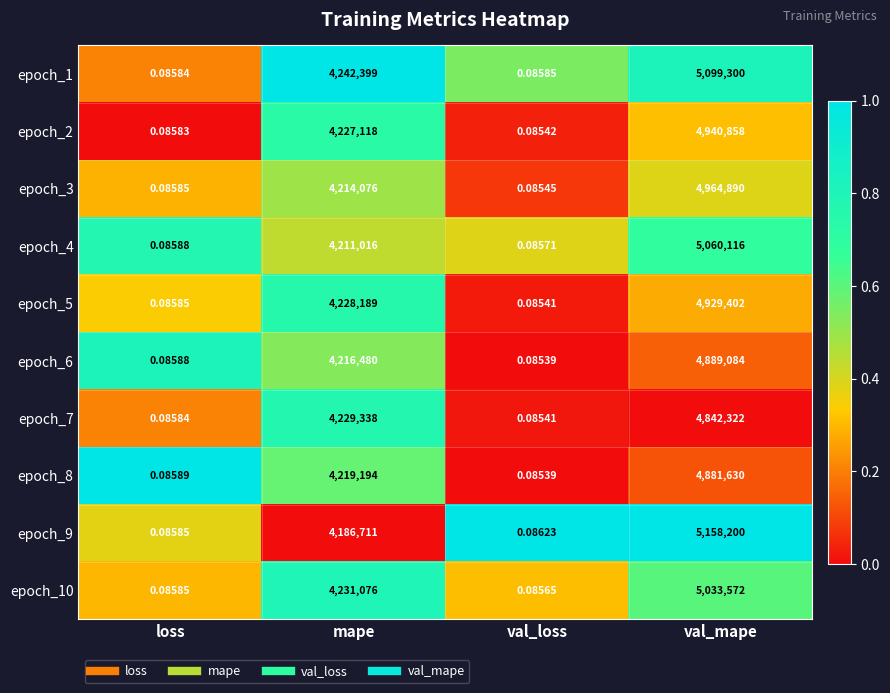

How many series are shown in this chart?

10